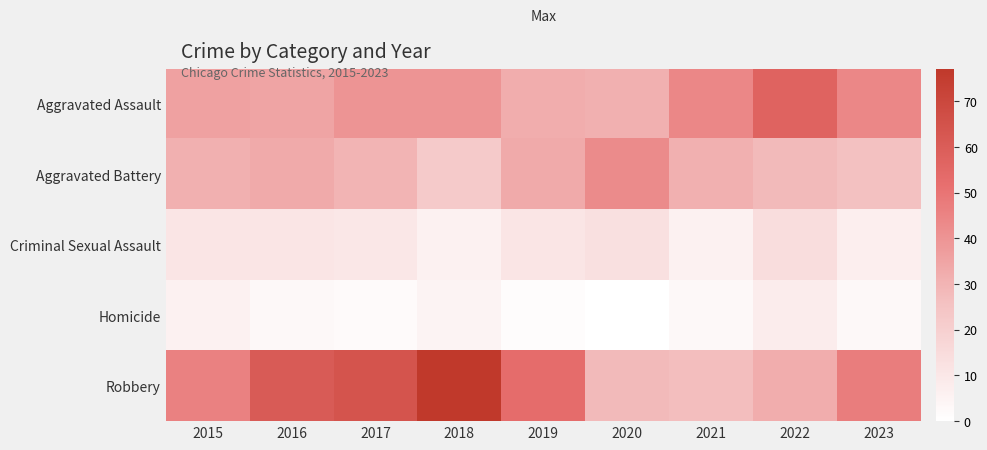

Reading left to right, extract all data points from this chart.

Aggravated Assault: 2015=36	2016=35	2017=40	2018=40	2019=32	2020=31	2021=44	2022=57	2023=44
Aggravated Battery: 2015=31	2016=33	2017=30	2018=22	2019=33	2020=43	2021=31	2022=28	2023=26
Criminal Sexual Assault: 2015=11	2016=11	2017=10	2018=6	2019=11	2020=13	2021=6	2022=14	2023=7
Homicide: 2015=6	2016=3	2017=2	2018=5	2019=1	2020=0	2021=3	2022=8	2023=3
Robbery: 2015=46	2016=61	2017=64	2018=77	2019=53	2020=28	2021=27	2022=32	2023=47